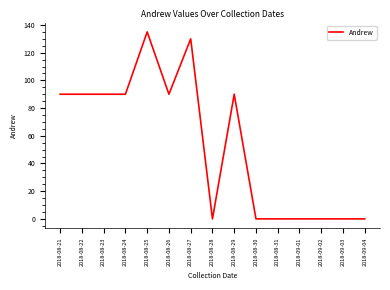

What position from the left is 2018-09-03?

14